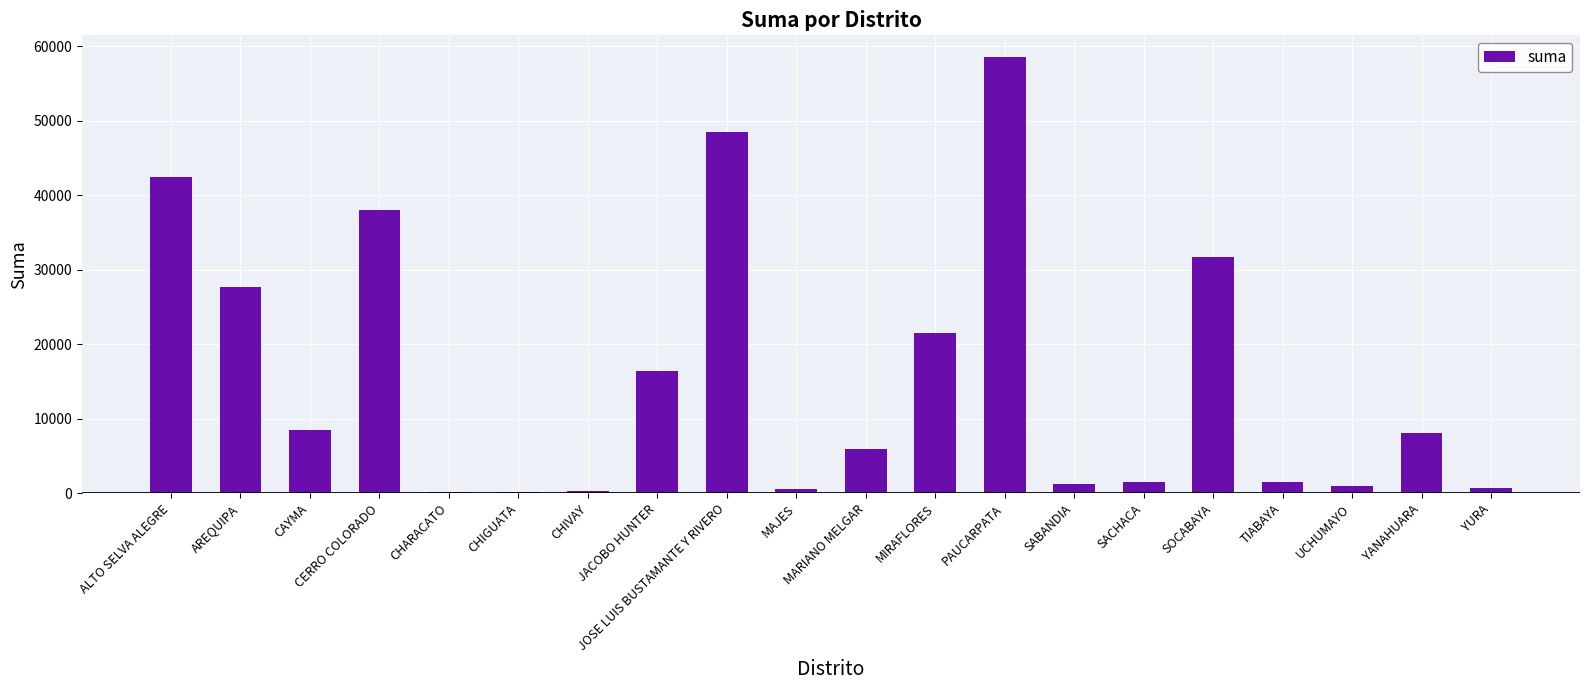

What is the value of the 8th bar from the left?

16345.1